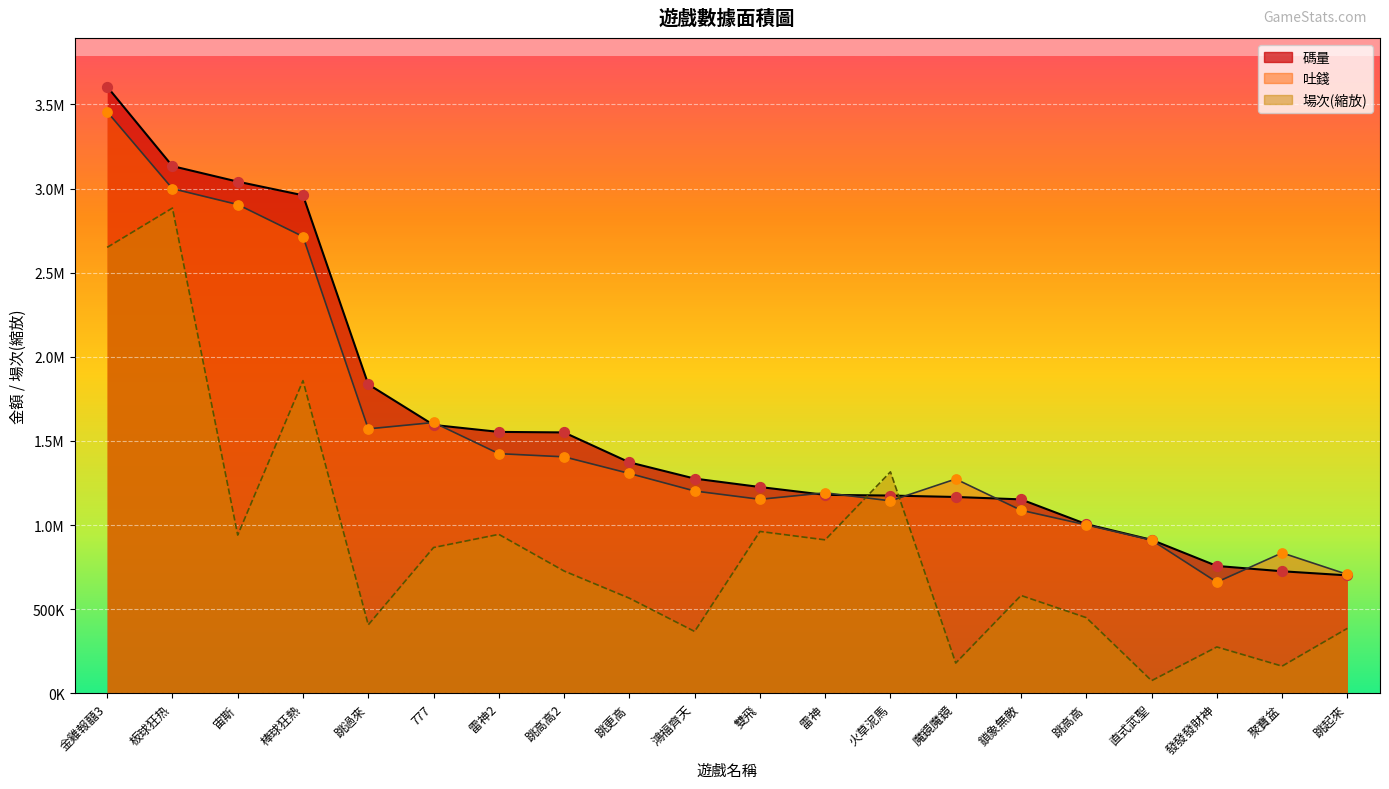

Which series contains the highest Y value?

碼量